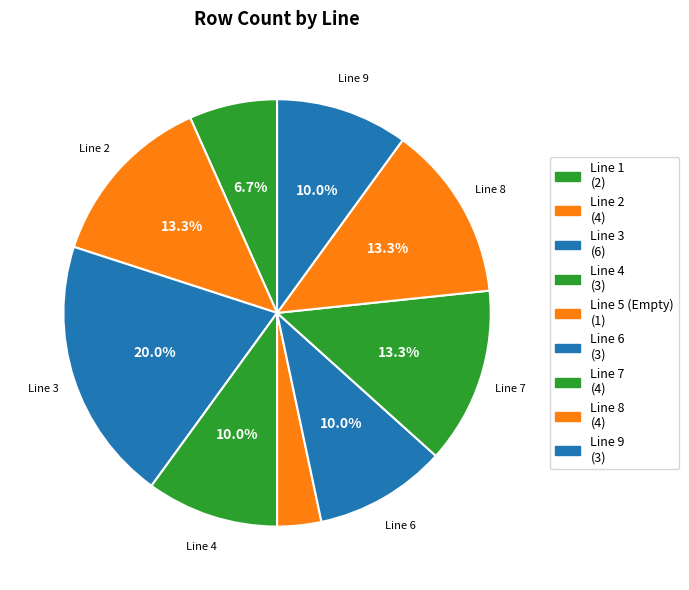

What percentage is the Line 3 slice, to the nearest percent?

20%